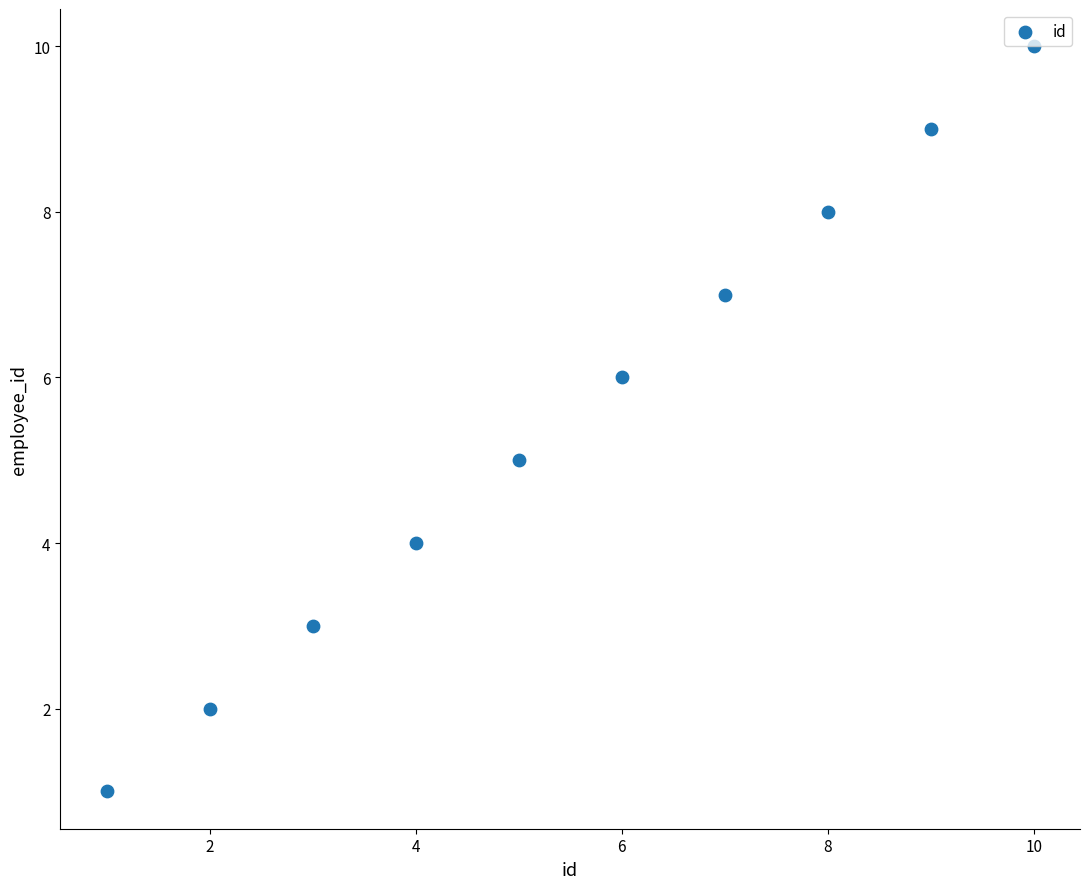

What is the range of X values (max minus min)?

9